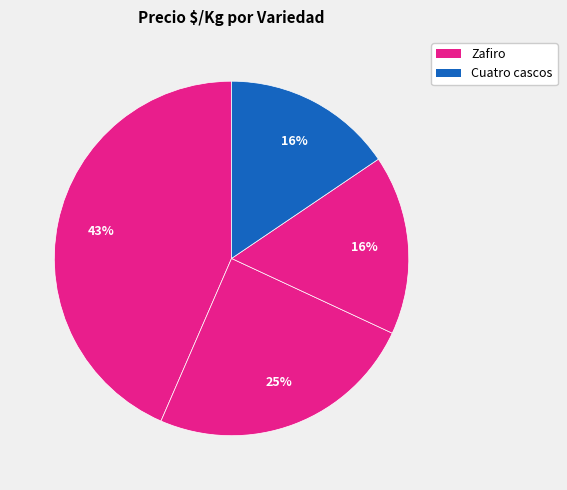

How many slices are in this pie chart?

4